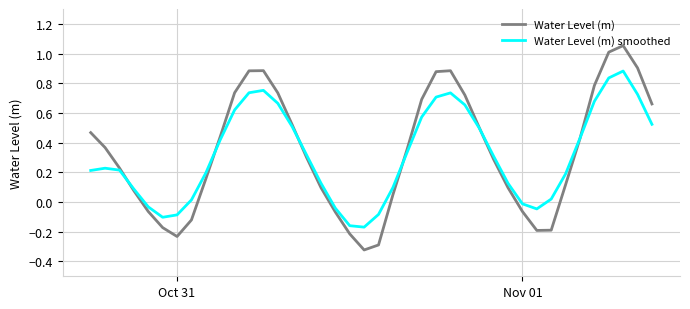

Which series has the largest range (max minus min)?

Water Level (m)